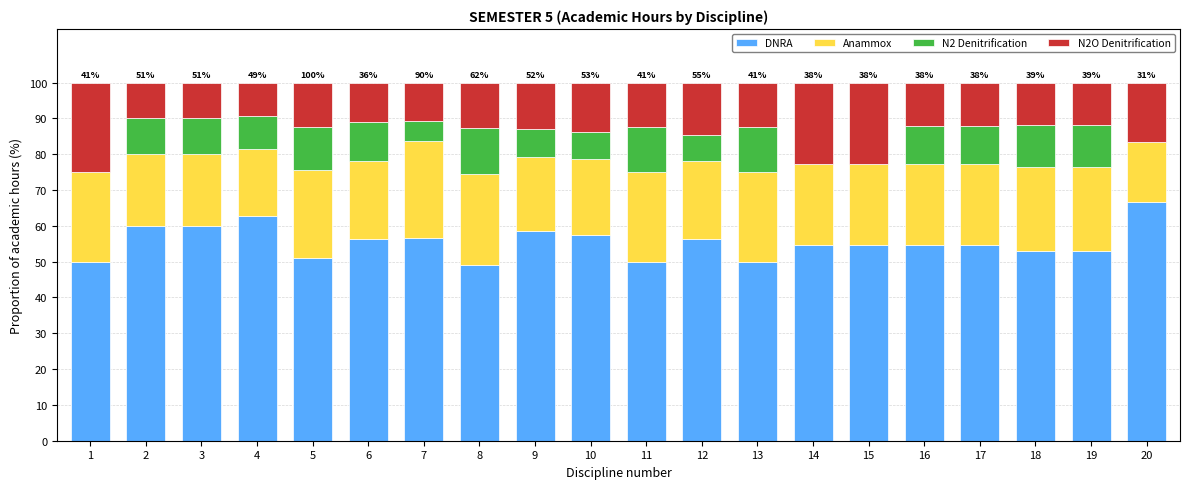

Is it true that DNRA equals 12.8 at 19?

False